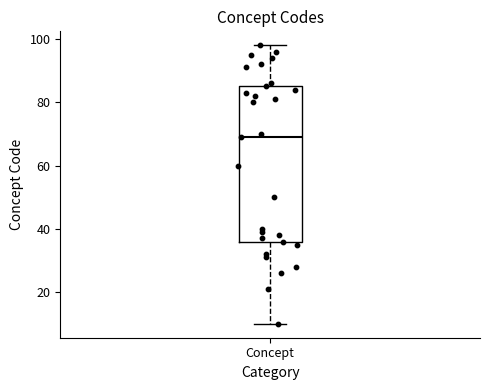

Transcribe this box plot: give where the median line is, the range the box spans, and where the two whiskers end, as read against the y-axis. The values are not printed on the chart, so give them approximately, as read against the axis.

median 70, box 36 to 86, whiskers 10 to 98